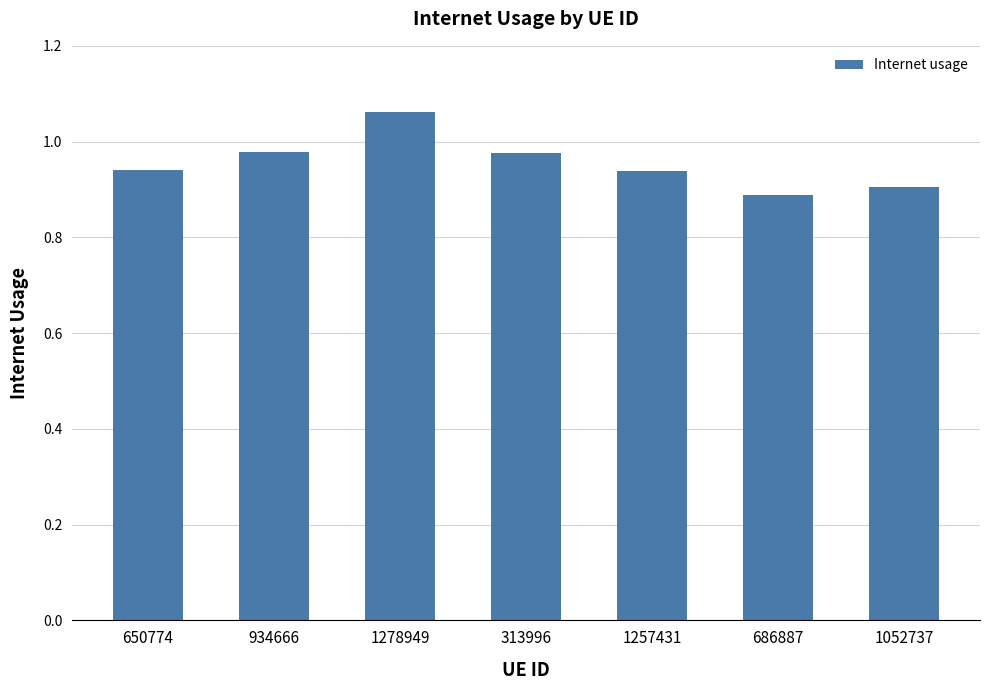

What is the difference between the maximum and second lowest values?

0.2